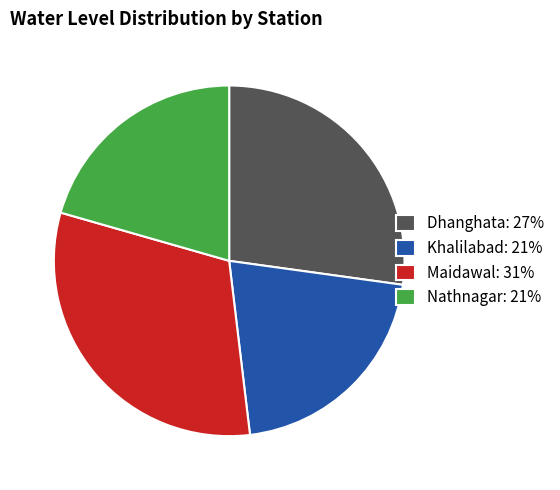

How many segments does this pie chart have?

4